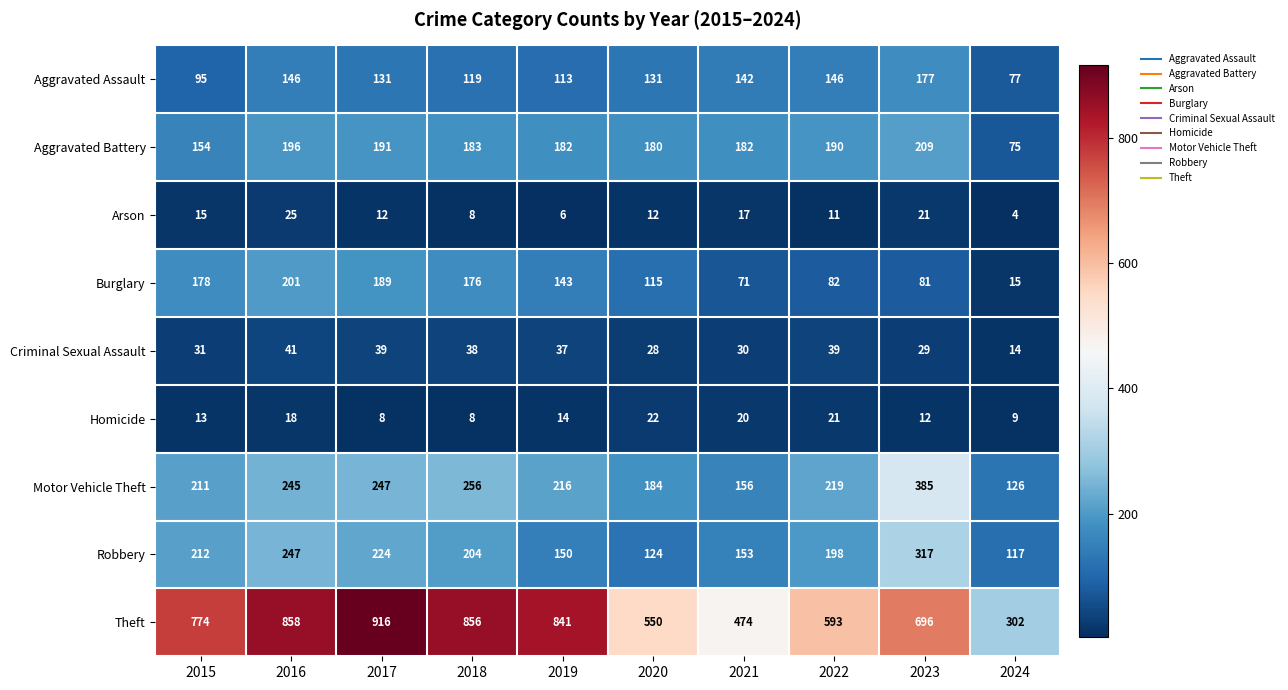

At which category is the sum across all series the highest?

2016